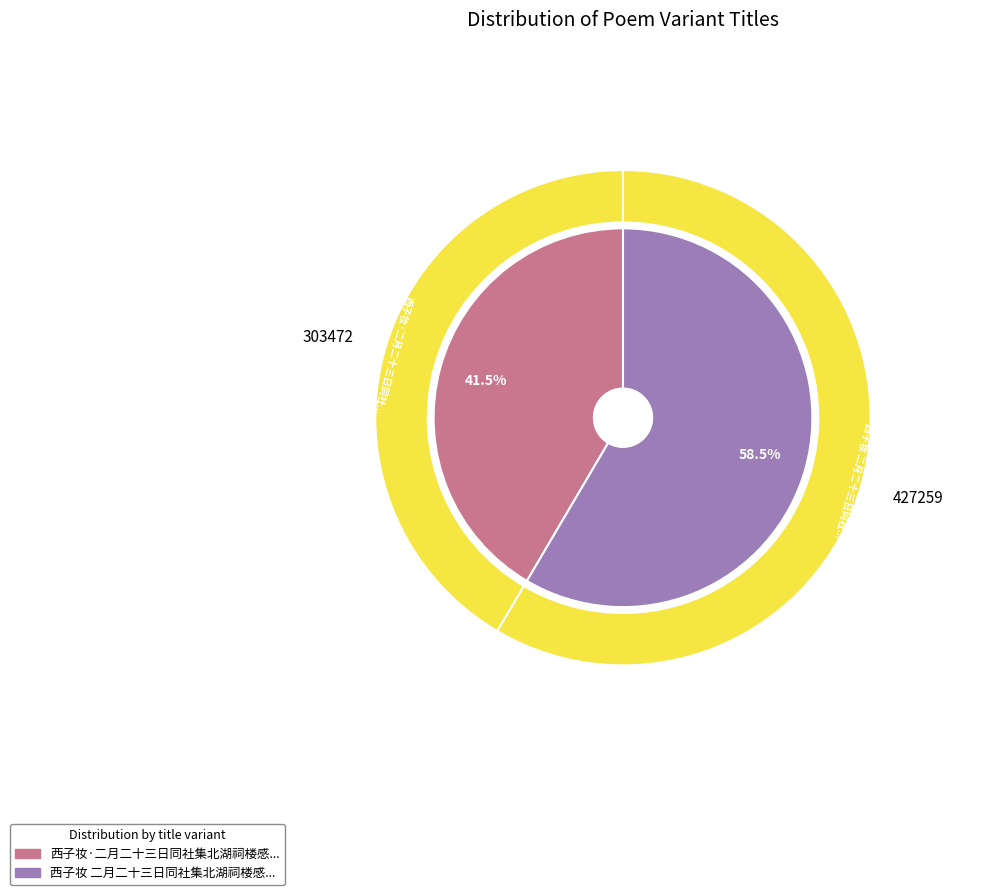

What percentage is NOT represented by 西子妆·二月二十三日同社集北湖祠楼感赋?

58.5%